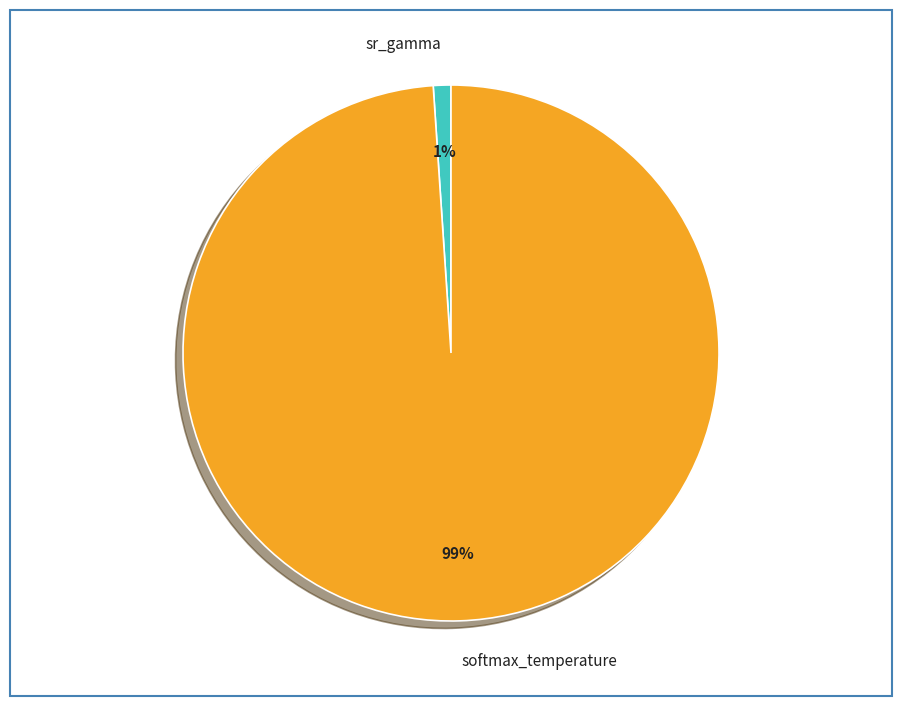

Rank the categories by value from highest to lowest.

softmax_temperature, sr_gamma